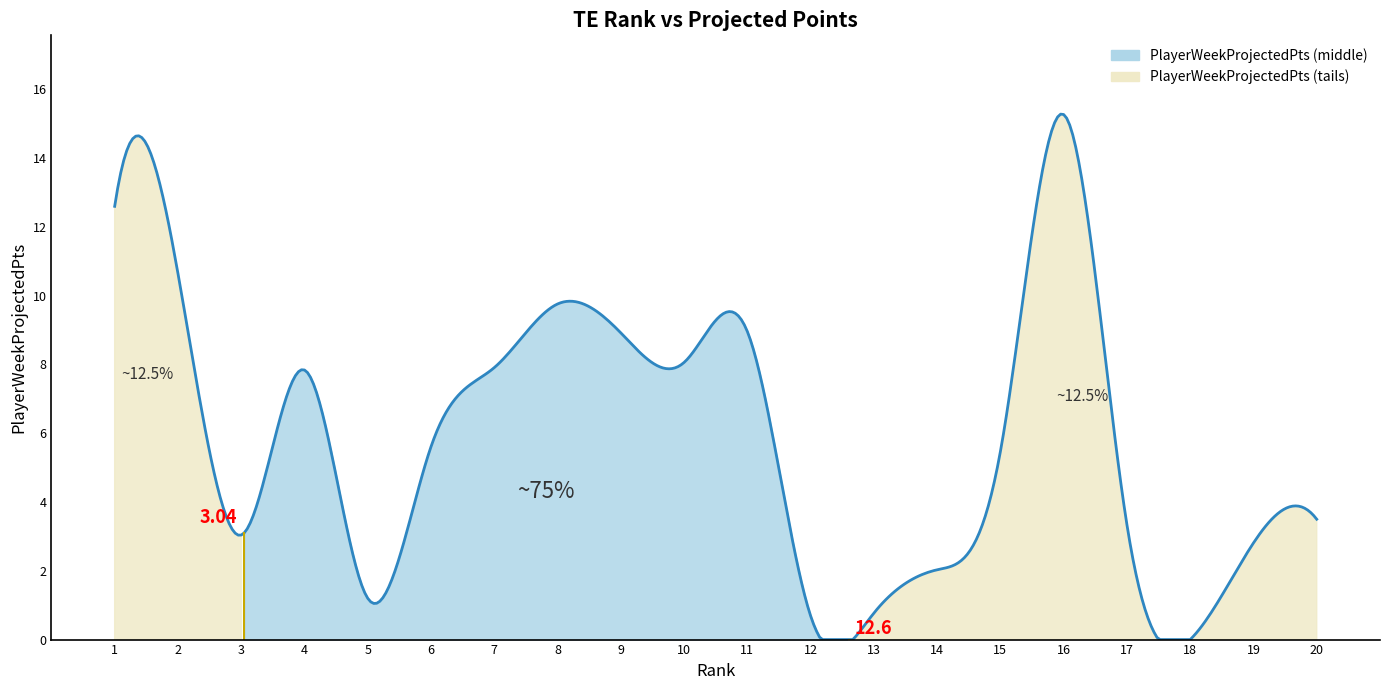

Reading left to right, list all the values displayed in this chart.

PlayerWeekProjectedPts: Mark Andrews=12.6	Darren Waller=10.7	Irv Smith=3.0	Logan Thomas=7.8	Ross Dwelley=1.2	Mike Gesicki=5.6	Zach Ertz=7.9	Dallas Goedert=9.8	Tyler Higbee=8.9	Pat Freiermuth=8.1	Gerald Everett=9.0	Reggie Gilliam=0.7	Eric Saubert=0.8	Daniel Bellinger=2.0	Evan Engram=5.5	Travis Kelce=15.3	Isaiah Likely=3.3	Dawson Knox=0.0	Harrison Bryant=2.8	Juwan Johnson=3.5
Rank: Mark Andrews=1.0	Darren Waller=2.0	Irv Smith=3.0	Logan Thomas=4.0	Ross Dwelley=5.0	Mike Gesicki=6.0	Zach Ertz=7.0	Dallas Goedert=8.0	Tyler Higbee=9.0	Pat Freiermuth=10.0	Gerald Everett=11.0	Reggie Gilliam=12.0	Eric Saubert=13.0	Daniel Bellinger=14.0	Evan Engram=15.0	Travis Kelce=16.0	Isaiah Likely=17.0	Dawson Knox=18.0	Harrison Bryant=19.0	Juwan Johnson=20.0